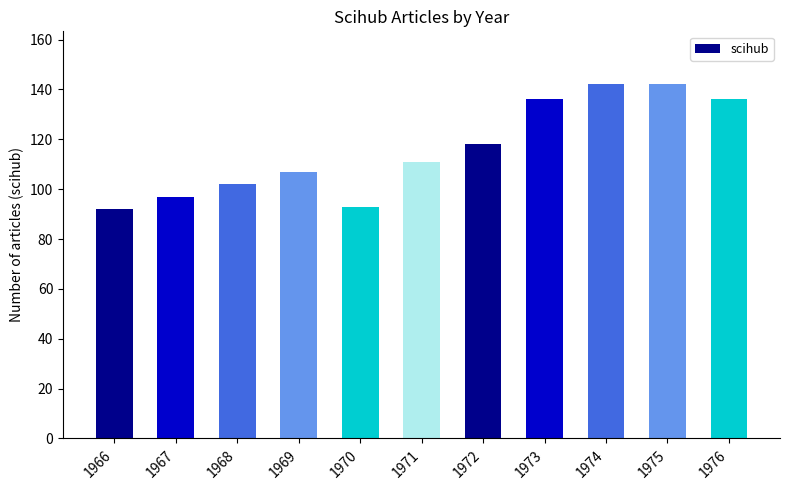

What is the average value?

116